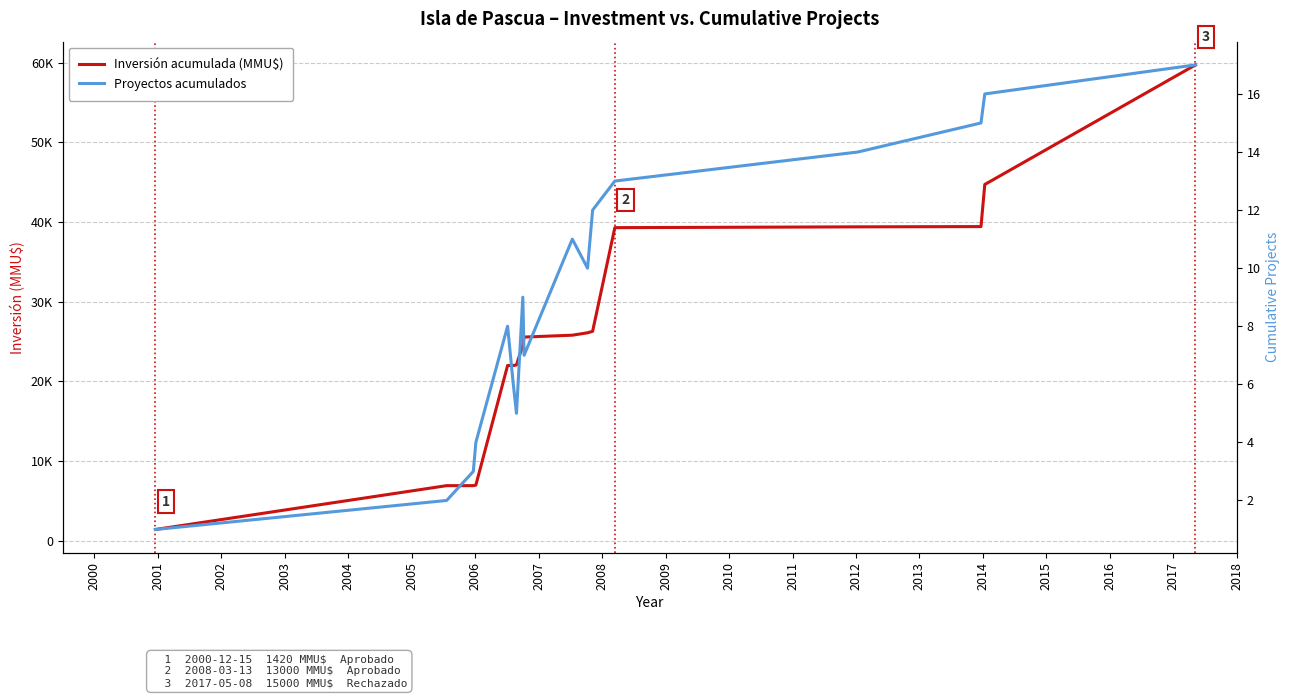

How many interior local peaks does the Proyectos acumulados series have?

3